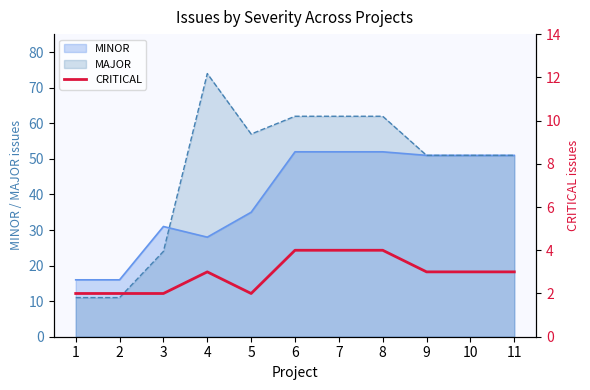

The value at 6 is 7. True or false?

False